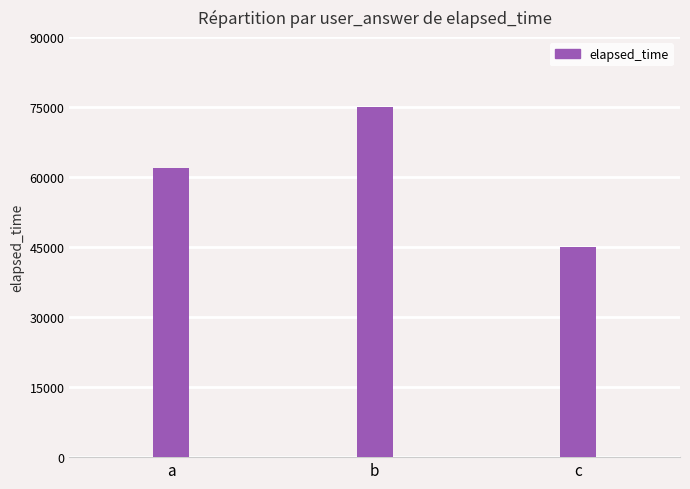

Reading right to left, transcribe all the data shown in this chart.

45000	75000	62000